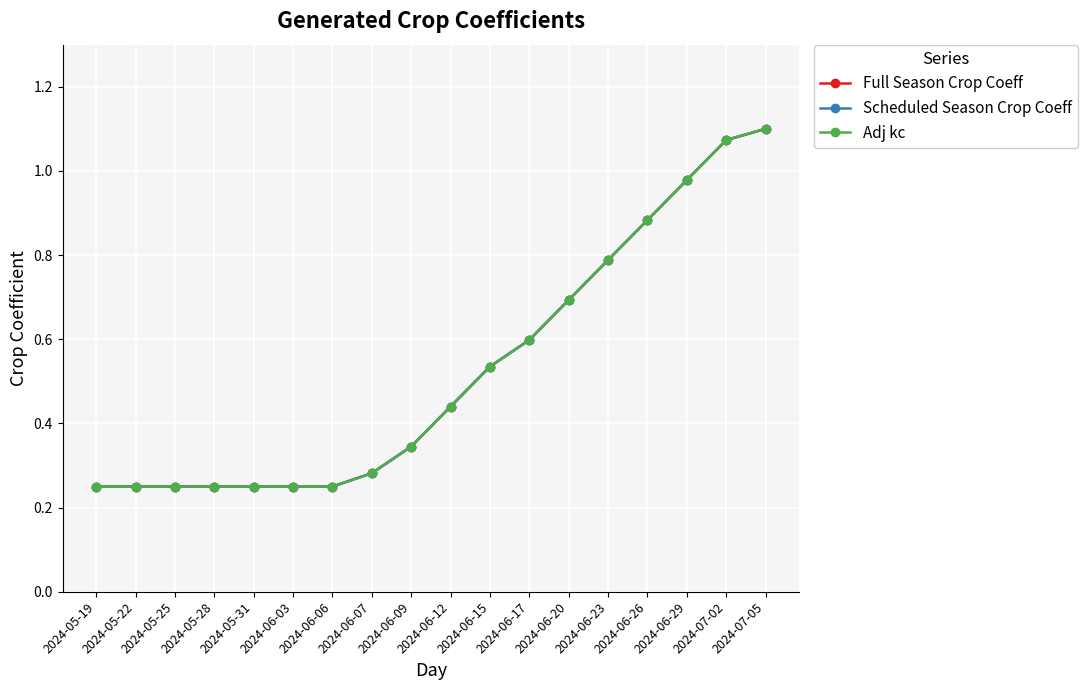

At how many categories does at least one series exceed 1?

2